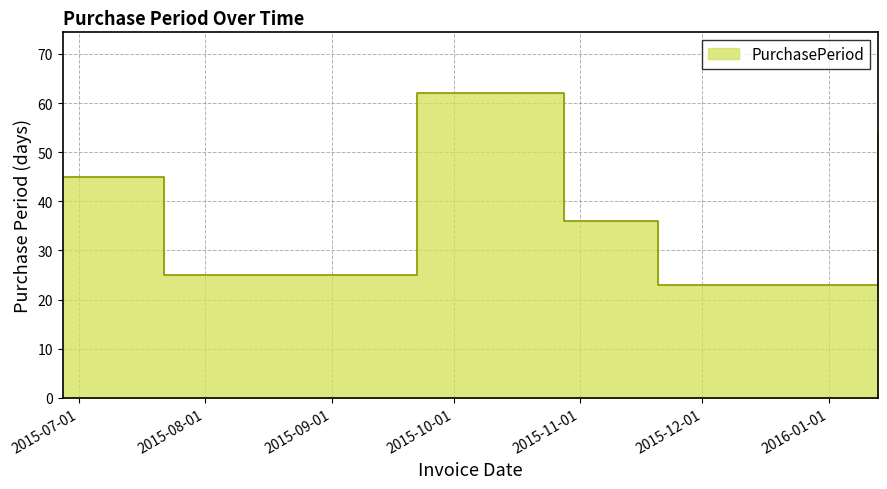

What is the label of the 4th point from the left?

2015-10-28